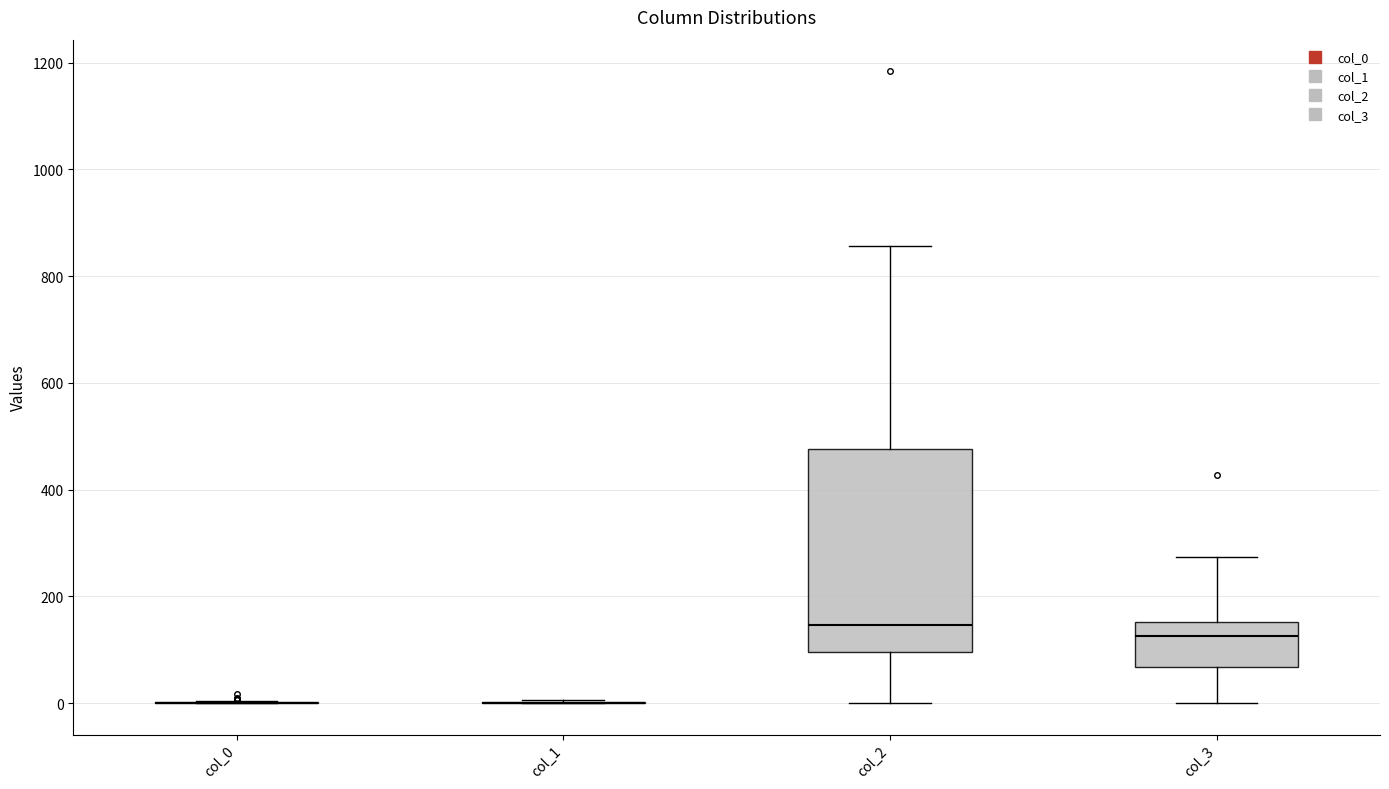

Reading left to right, read every box against the y-axis: the position of its median line, the range the box covers, and the ends of its whiskers. The values are not printed on the chart, so give them approximately, as read against the axis.

col_0: box collapsed to a line at 0, whiskers 0 to 0
col_1: box collapsed to a line at 0, whiskers 0 to 0
col_2: median 140, box 100 to 480, whiskers 0 to 860
col_3: median 120, box 60 to 160, whiskers 0 to 280